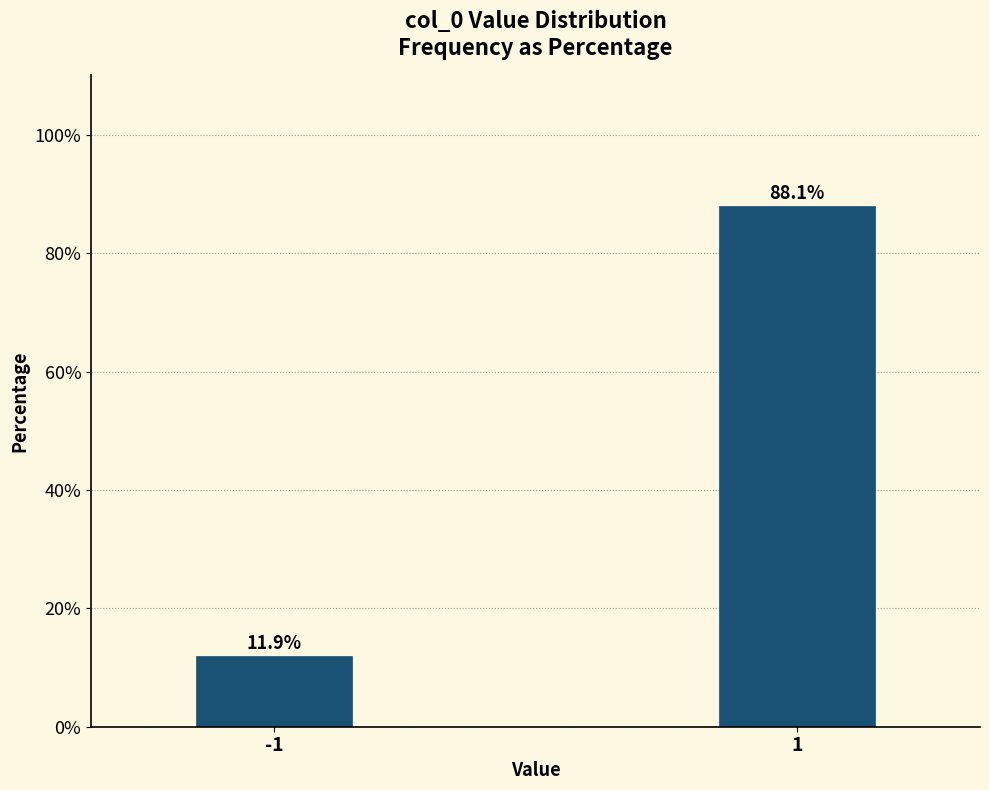

Reading left to right, list all the values displayed in this chart.

-1=11.9	1=88.1